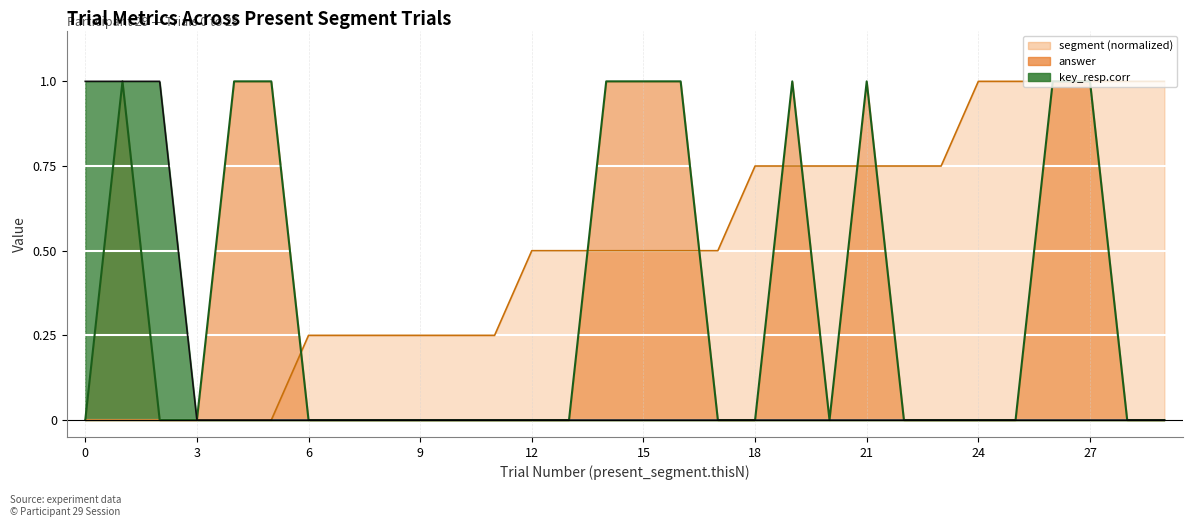

The segment series shows 0.2 at 23. True or false?

False